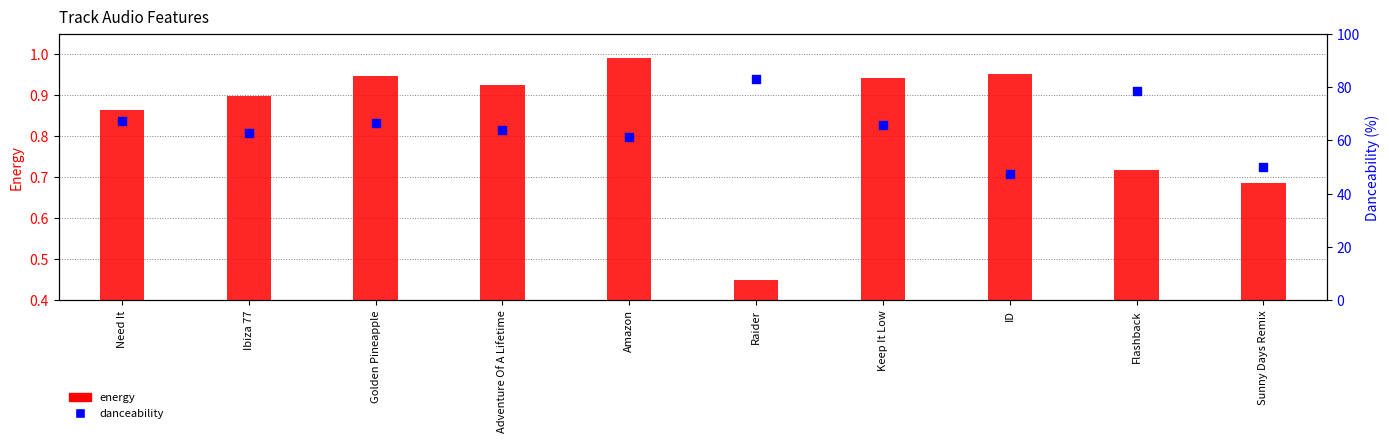

Which series has the largest Y range (max minus min)?

danceability